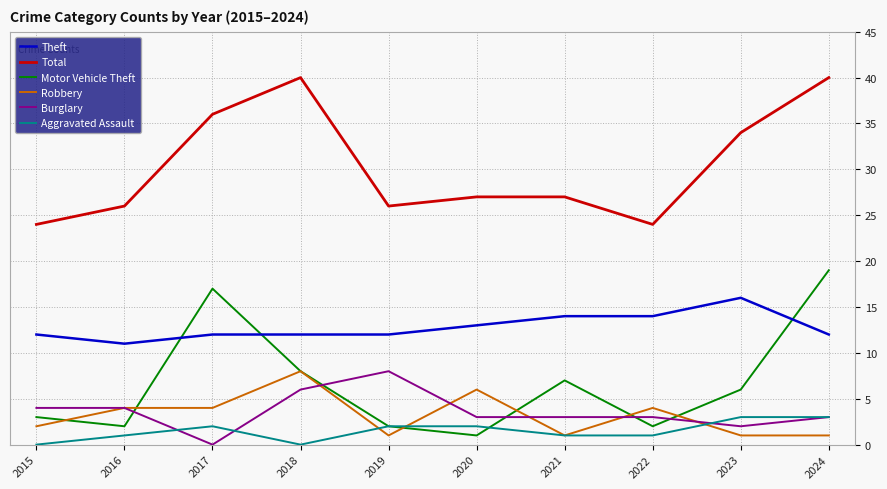

The value of Aggravated Assault at 2015 is 0. True or false?

True